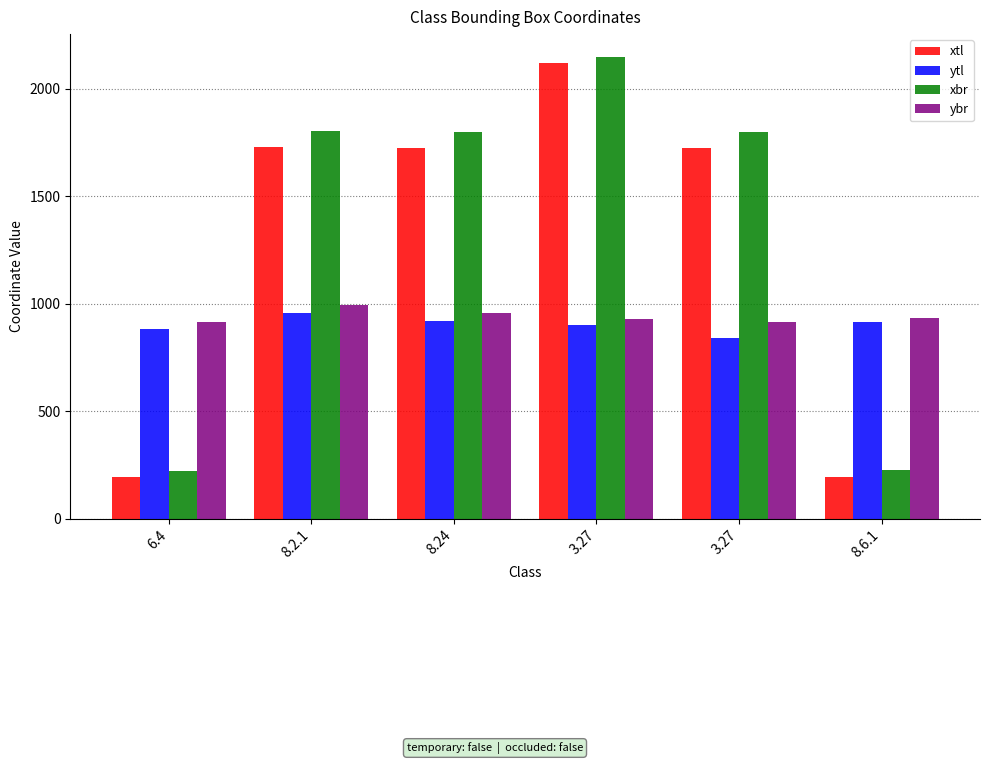

What is the maximum value shown in the chart?

2147